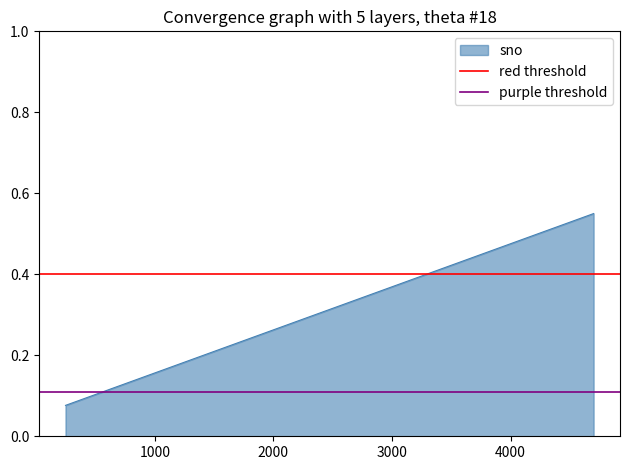

What is the sum of all purple threshold values?

0.2